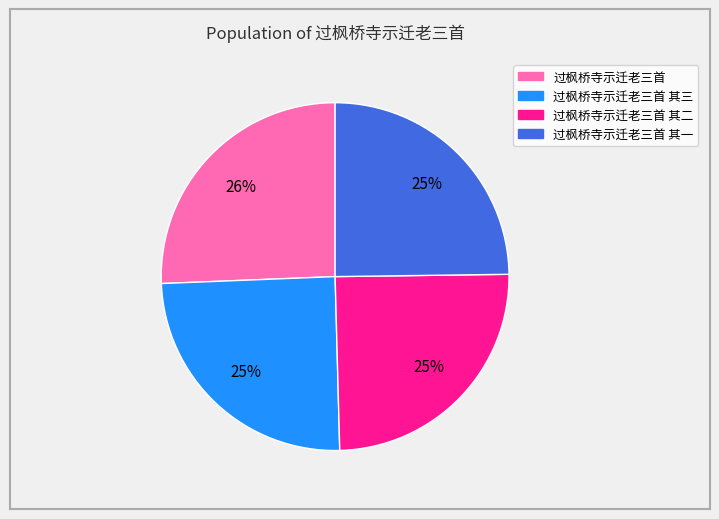

Does any single category account for the majority?

No